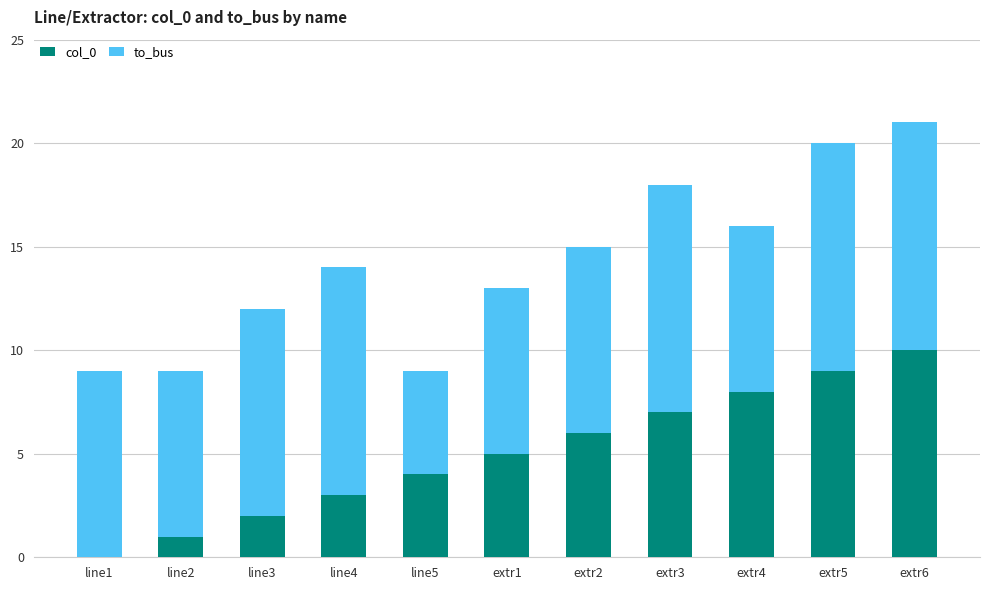

Reading left to right, list the values for the col_0 series.

line1=0	line2=1	line3=2	line4=3	line5=4	extr1=5	extr2=6	extr3=7	extr4=8	extr5=9	extr6=10